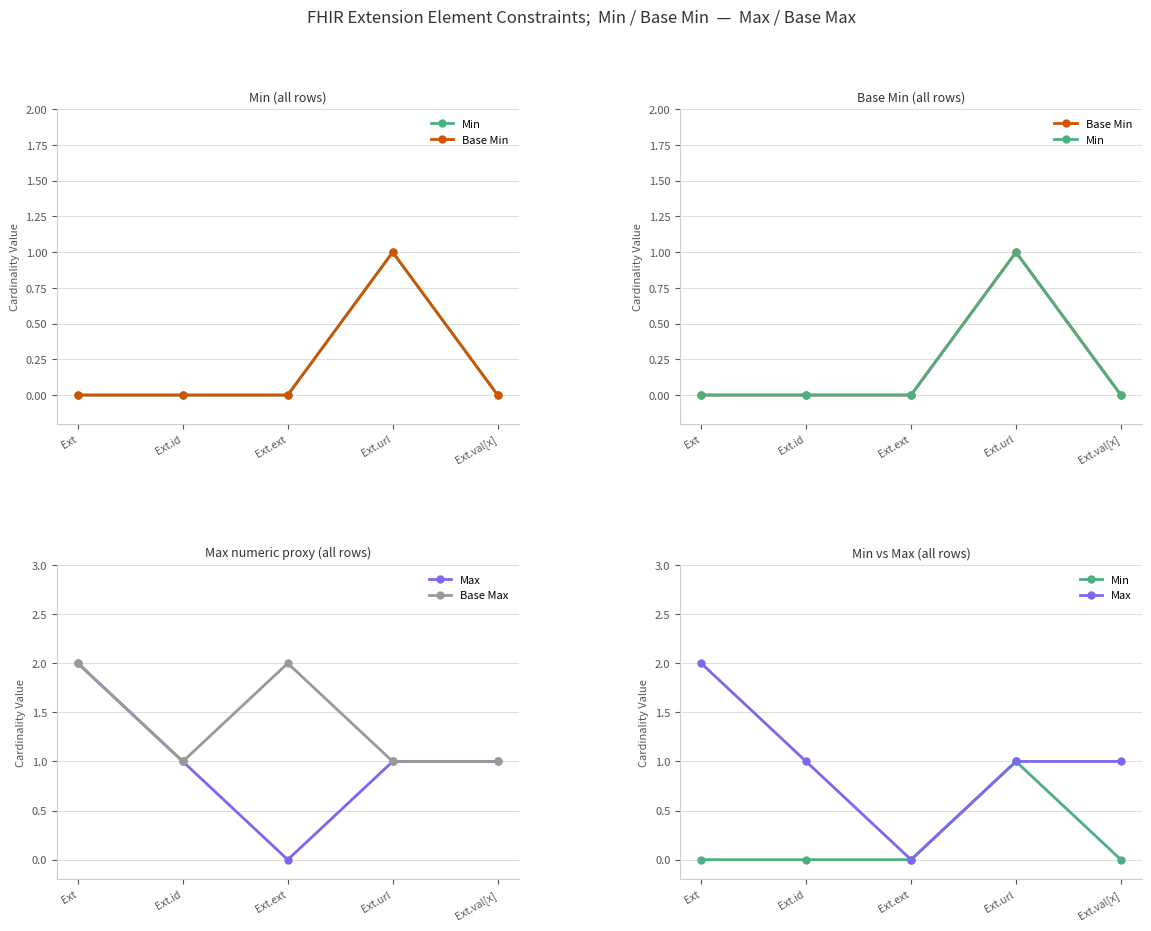

What is the spread (max minus min) of values at Ext.val[x]?

1